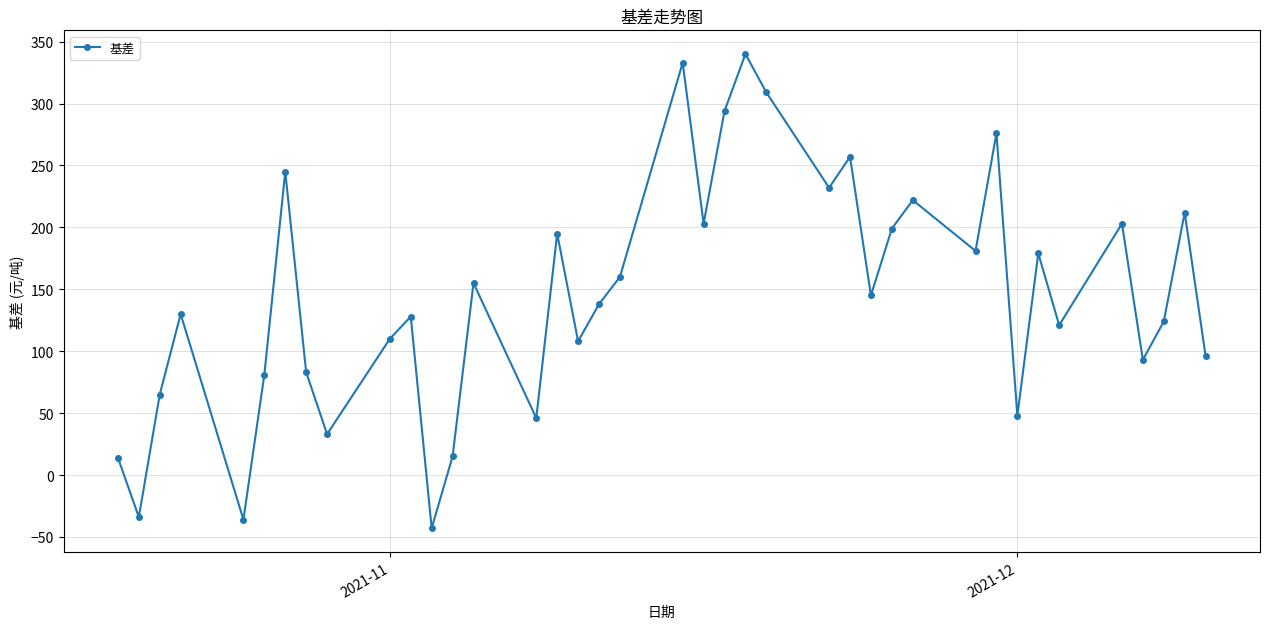

What is the sum of all values?

5660